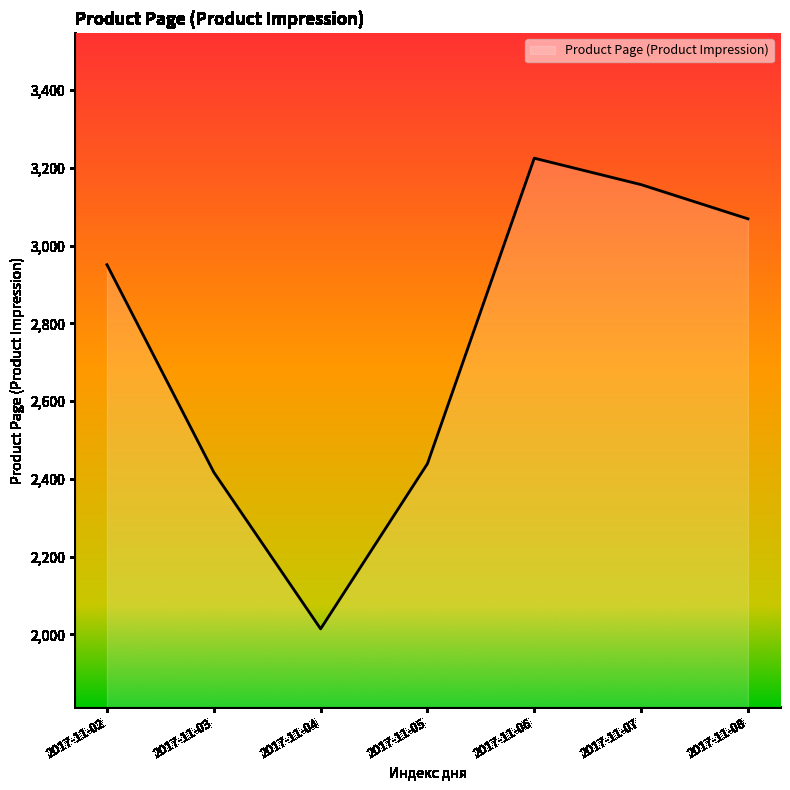

How many interior local valleys (lower than both neighbors) does the data have?

1